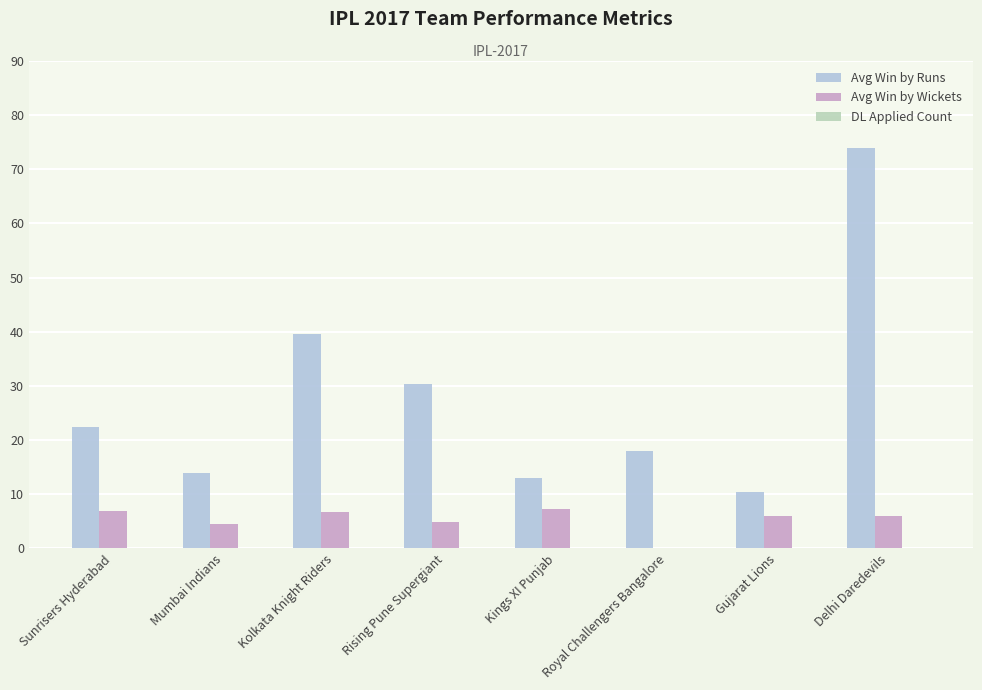

Which series has the widest spread of values?

Avg Win by Runs